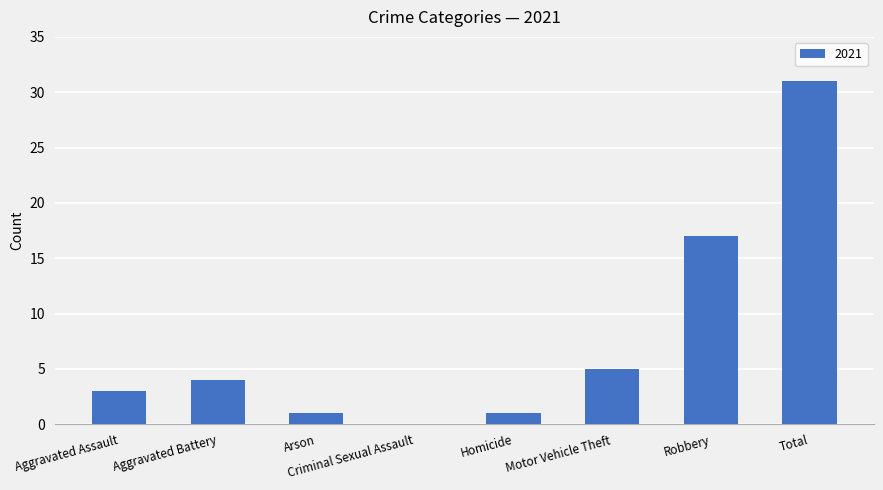

Which has a higher value, Homicide or Aggravated Battery?

Aggravated Battery